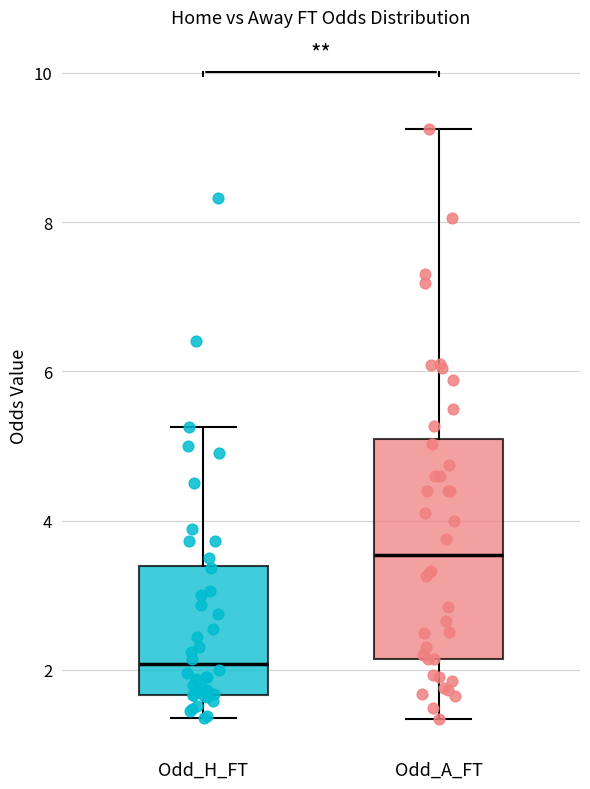

Which box has the lowest median line?

Odd_H_FT